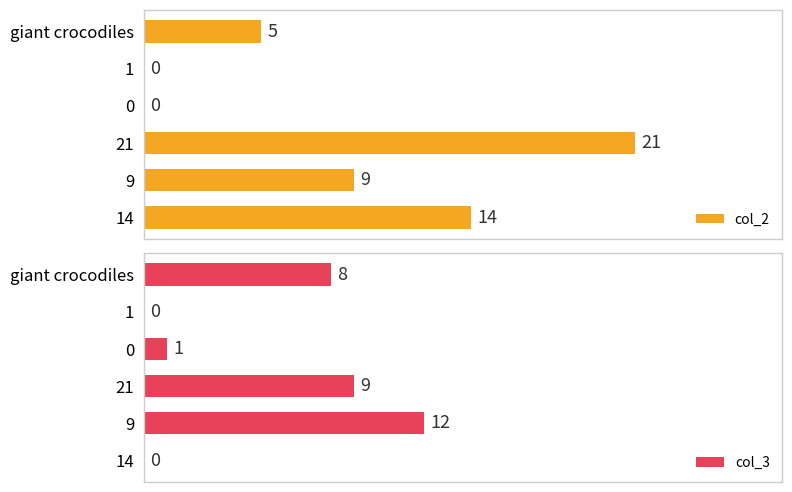

What is the greatest value displayed?

21